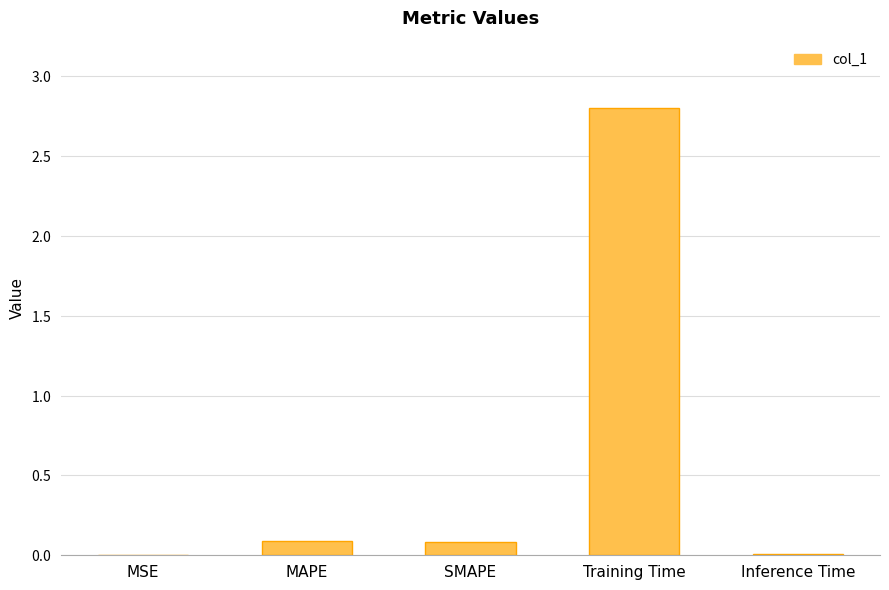

Are the bars horizontal?

No